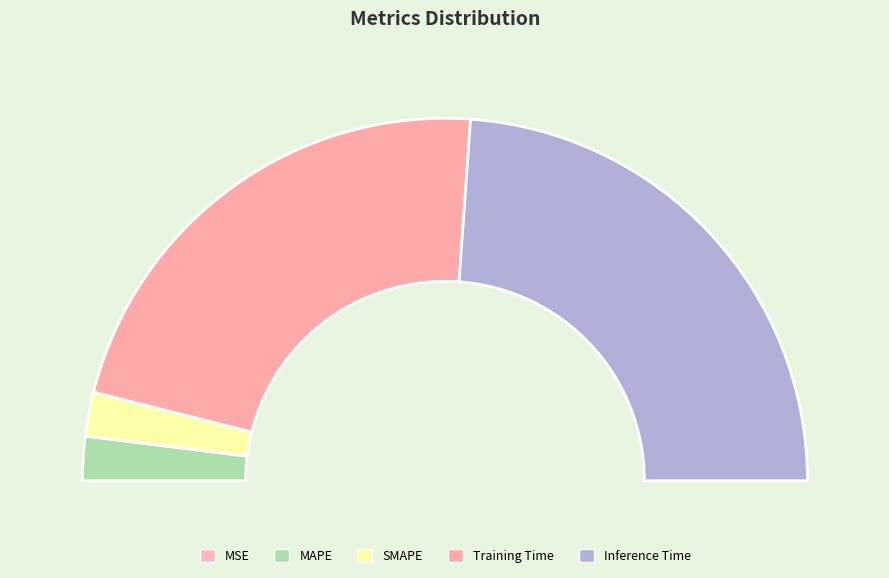

What is the total percentage of Training Time and MAPE?

48.3%